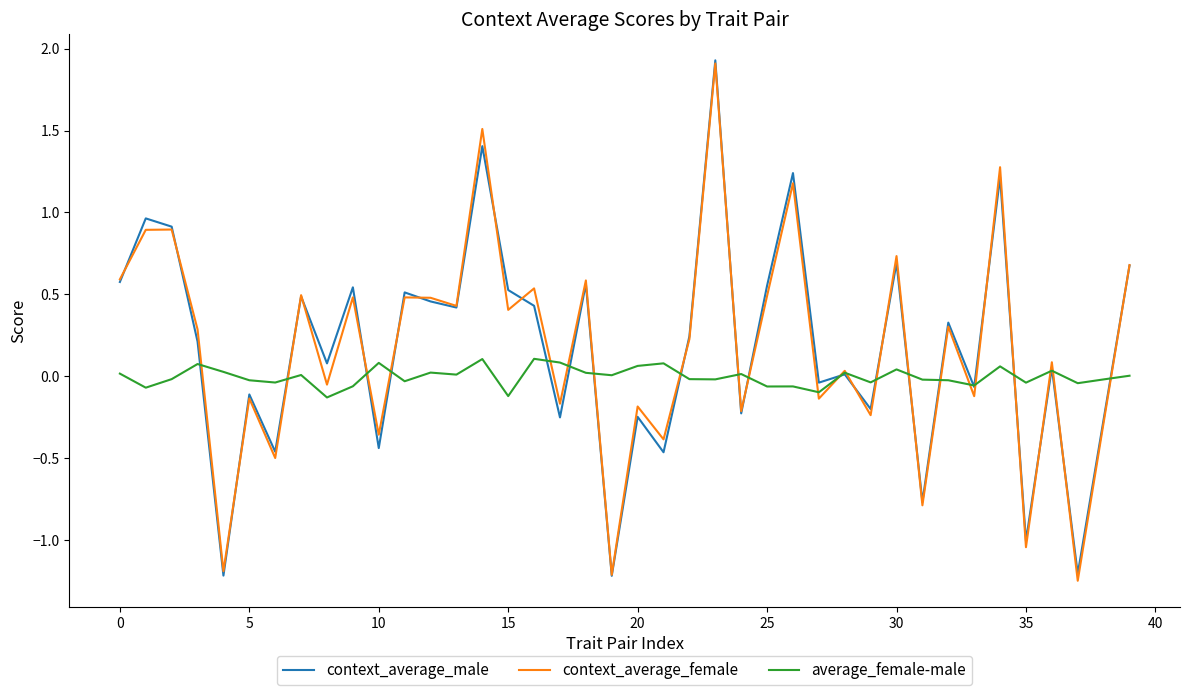

What is the greatest value displayed?

1.9